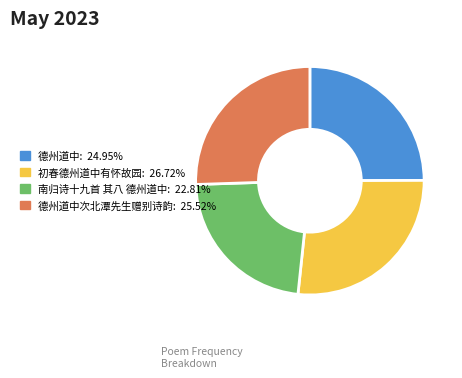

Does any single category account for the majority?

No